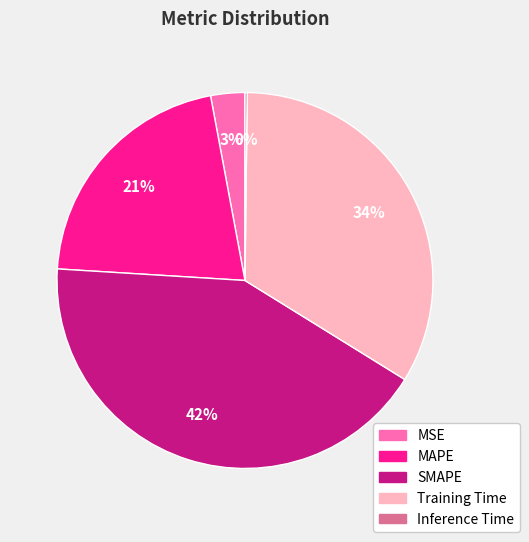

To the nearest percent, what is the difference between the largest and smallest slice percentages?

42%